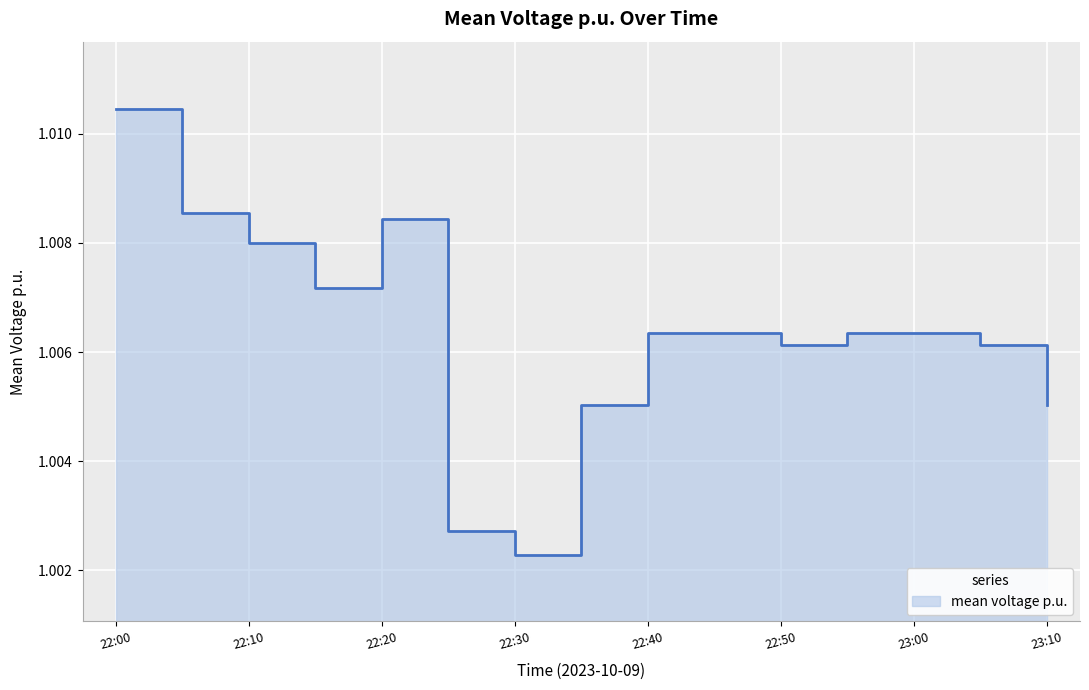

What is the approximate value at 22:05?

1.0